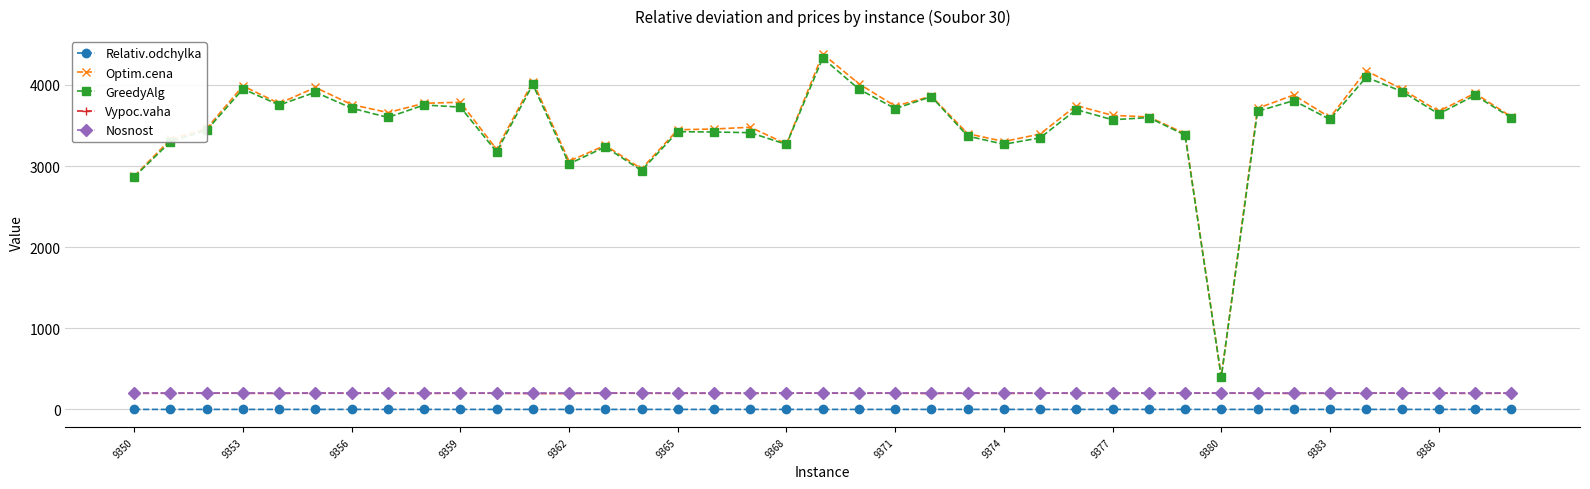

What is the maximum value for Vypoc.vaha?

200.0